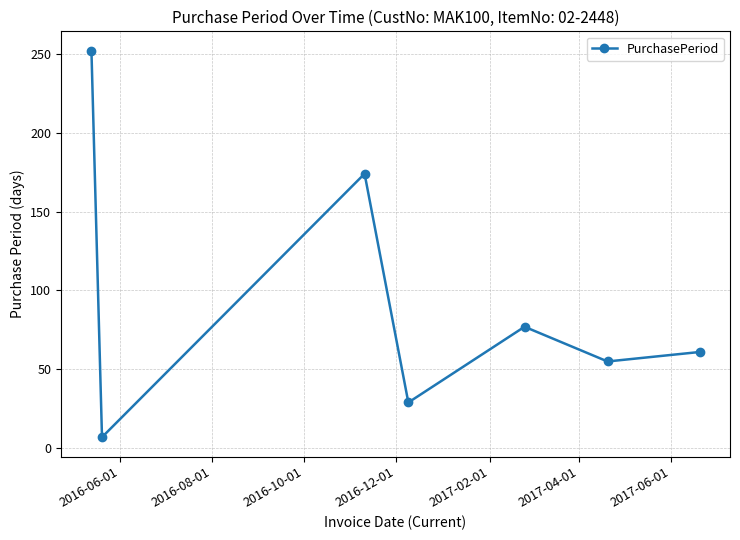

Reading right to left, list all the values displayed in this chart.

61	55	77	29	174	7	252